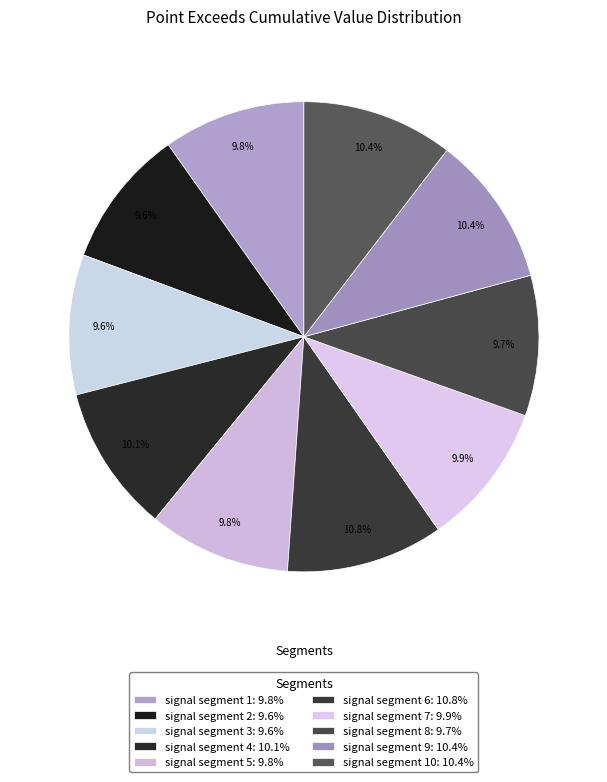

How many slices are in this pie chart?

10